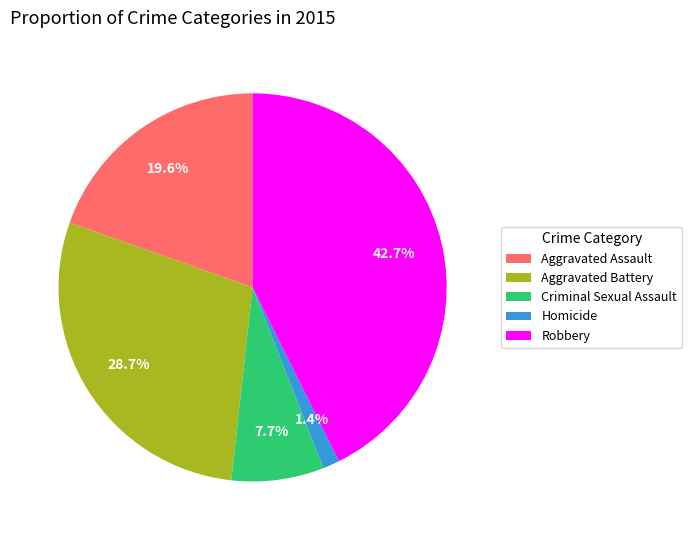

Which slice is the smallest?

Homicide